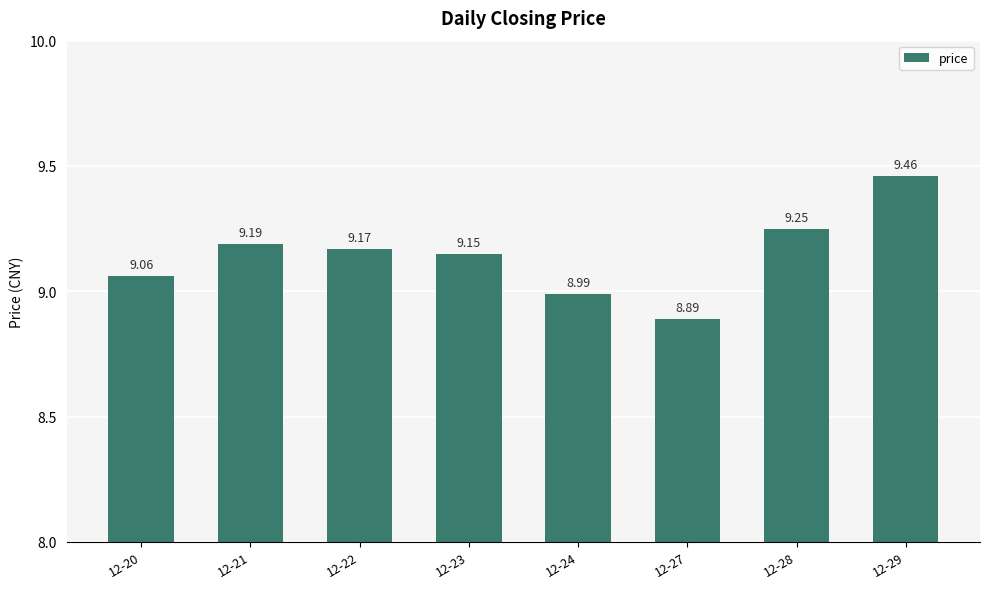

Which has a higher value, 12-20 or 12-27?

12-20